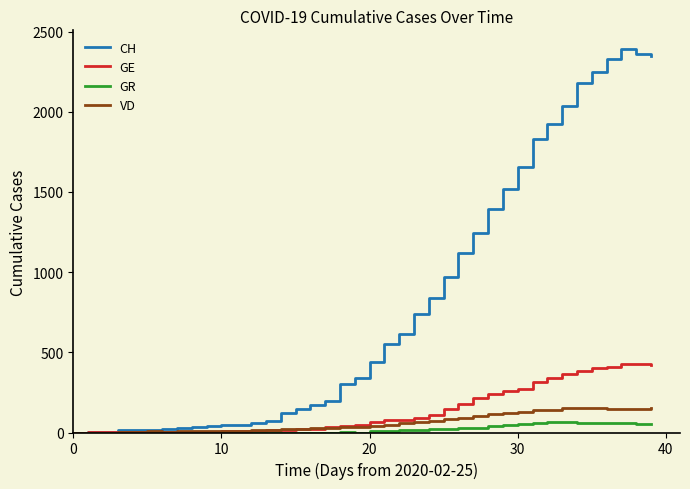

What are all the series names shown in the legend?

CH, GE, GR, VD